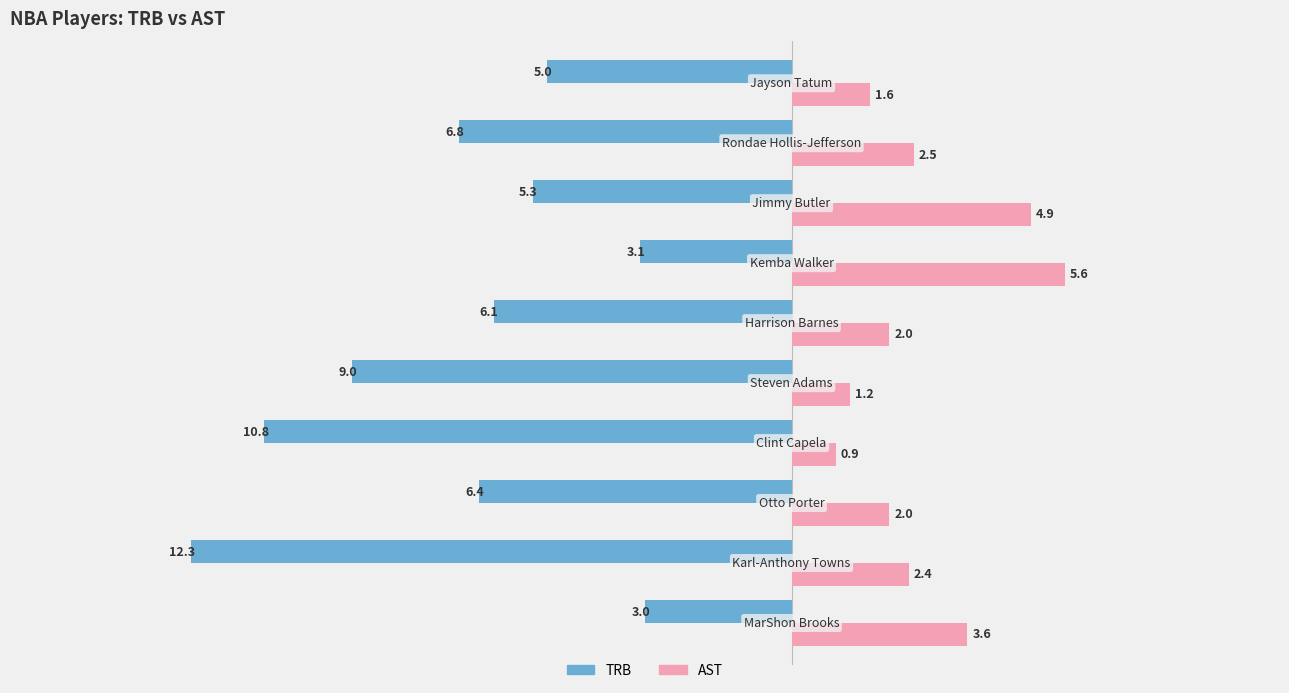

At how many categories does at least one series exceed 0?

10